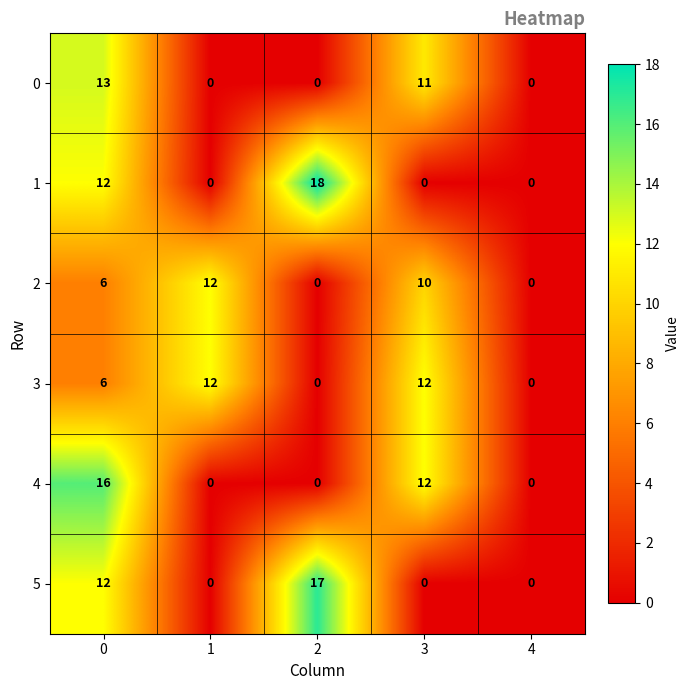

Where is 0 nearest to the value 6?

3